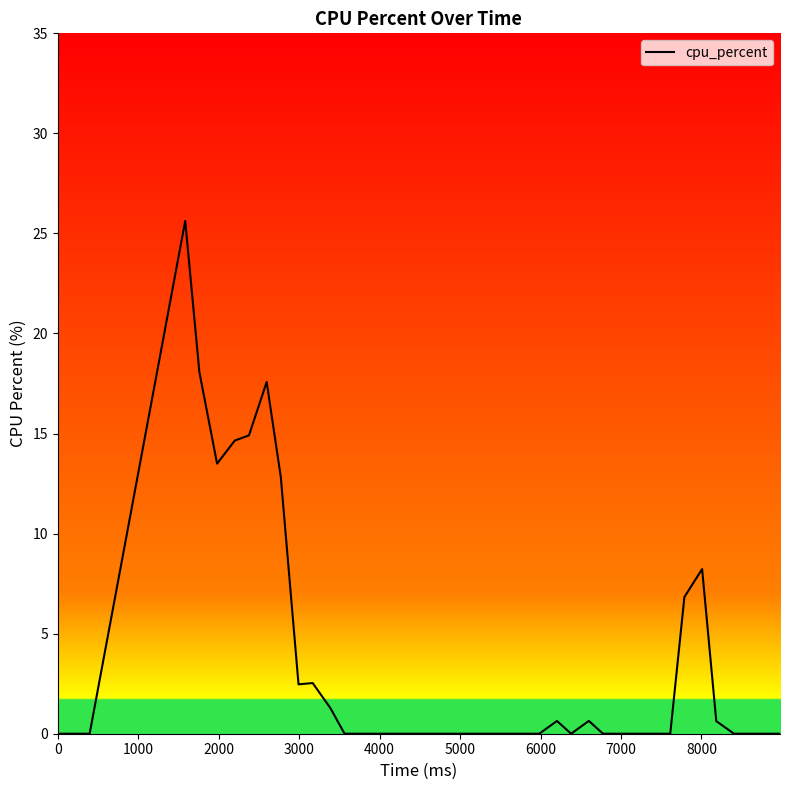

What is the difference between the maximum and minimum values?

25.6